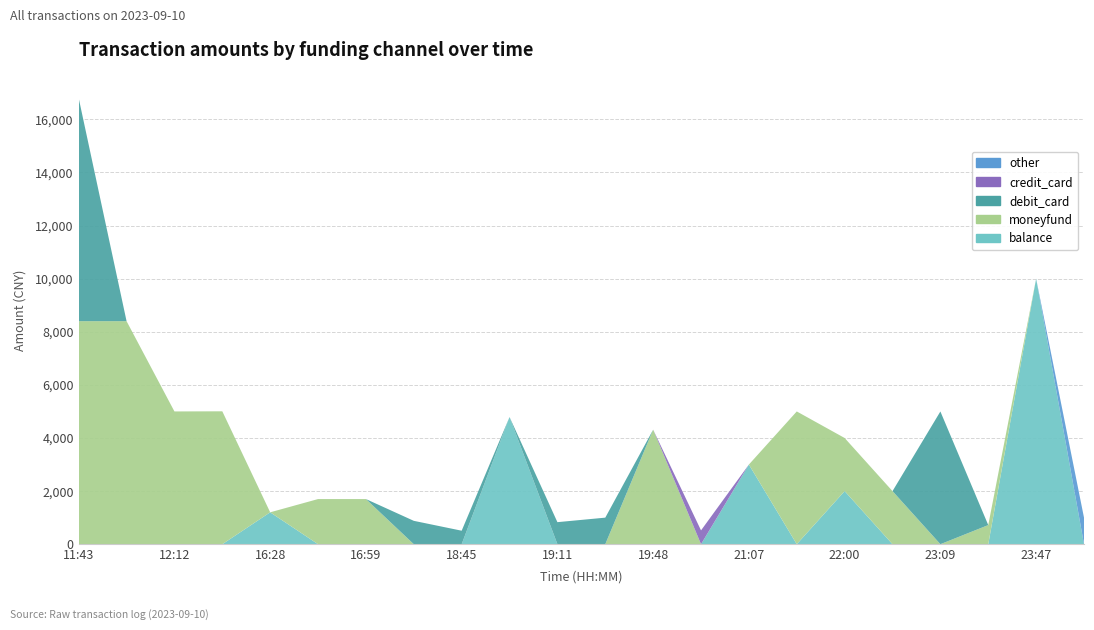

Reading right to left, what are all the values shown in this chart?

balance: 0.0	10000.0	0.0	0.0	0.0	2000.0	0.0	3000.0	0.0	0.0	0.0	0.0	4790.0	0.0	0.0	0.0	0.0	1201.2	0.0	0.0	0.0	0.0
moneyfund: 0.0	0.0	720.0	0.0	1999.0	2000.0	5000.0	0.0	0.0	4314.0	0.0	0.0	0.0	0.0	0.0	1700.0	1700.0	0.0	5005.0	5000.0	8400.0	8400.0
debit_card: 0.0	0.0	0.0	4999.0	0.0	0.0	0.0	0.0	0.0	0.0	1000.0	830.0	0.0	508.0	880.0	0.0	0.0	0.0	0.0	0.0	0.0	8400.0
credit_card: 0.0	0.0	0.0	0.0	0.0	0.0	0.0	0.0	520.0	0.0	0.0	0.0	0.0	0.0	0.0	0.0	0.0	0.0	0.0	0.0	0.0	0.0
other: 1000.0	0.0	0.0	0.0	0.0	0.0	0.0	0.0	0.0	0.0	0.0	0.0	0.0	0.0	0.0	0.0	0.0	0.0	0.0	0.0	0.0	0.0